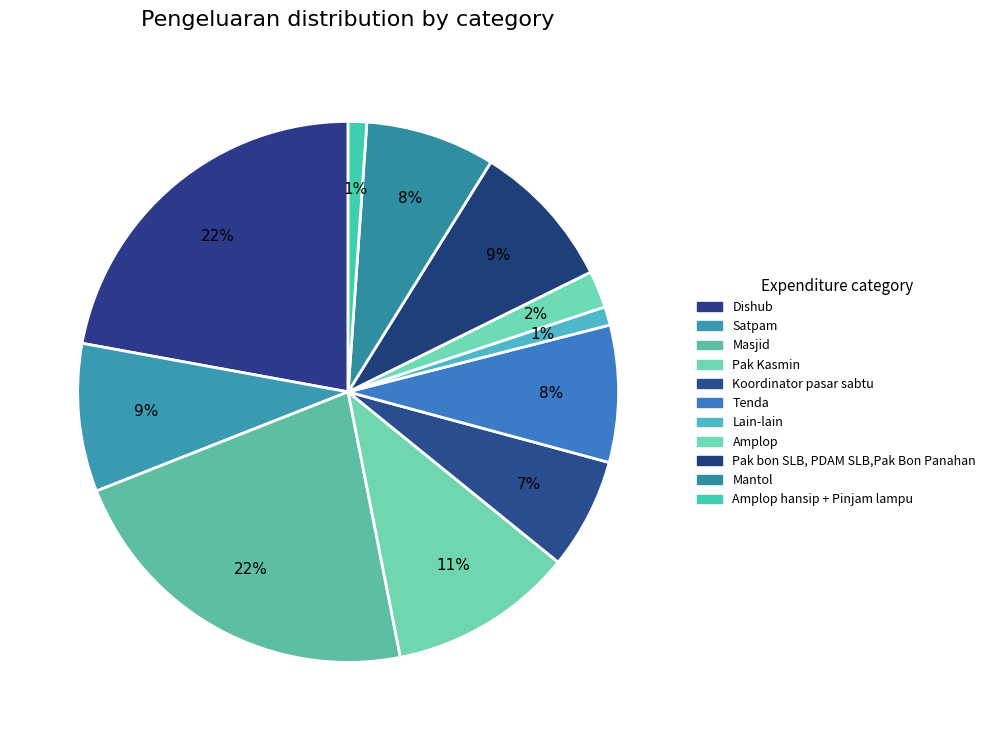

Which slice is the largest?

Dishub